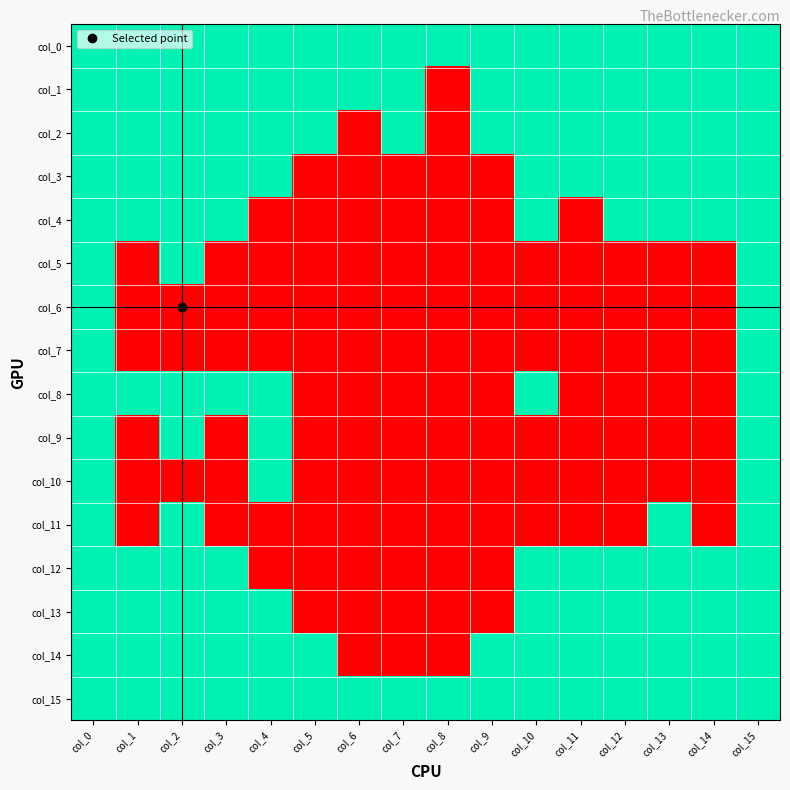

Reading left to right, transcribe all the data shown in this chart.

col_0: col_0=1	col_1=1	col_2=1	col_3=1	col_4=1	col_5=1	col_6=1	col_7=1	col_8=1	col_9=1	col_10=1	col_11=1	col_12=1	col_13=1	col_14=1	col_15=1
col_1: col_0=1	col_1=1	col_2=1	col_3=1	col_4=1	col_5=1	col_6=1	col_7=1	col_8=0	col_9=1	col_10=1	col_11=1	col_12=1	col_13=1	col_14=1	col_15=1
col_2: col_0=1	col_1=1	col_2=1	col_3=1	col_4=1	col_5=1	col_6=0	col_7=1	col_8=0	col_9=1	col_10=1	col_11=1	col_12=1	col_13=1	col_14=1	col_15=1
col_3: col_0=1	col_1=1	col_2=1	col_3=1	col_4=1	col_5=0	col_6=0	col_7=0	col_8=0	col_9=0	col_10=1	col_11=1	col_12=1	col_13=1	col_14=1	col_15=1
col_4: col_0=1	col_1=1	col_2=1	col_3=1	col_4=0	col_5=0	col_6=0	col_7=0	col_8=0	col_9=0	col_10=1	col_11=0	col_12=1	col_13=1	col_14=1	col_15=1
col_5: col_0=1	col_1=0	col_2=1	col_3=0	col_4=0	col_5=0	col_6=0	col_7=0	col_8=0	col_9=0	col_10=0	col_11=0	col_12=0	col_13=0	col_14=0	col_15=1
col_6: col_0=1	col_1=0	col_2=0	col_3=0	col_4=0	col_5=0	col_6=0	col_7=0	col_8=0	col_9=0	col_10=0	col_11=0	col_12=0	col_13=0	col_14=0	col_15=1
col_7: col_0=1	col_1=0	col_2=0	col_3=0	col_4=0	col_5=0	col_6=0	col_7=0	col_8=0	col_9=0	col_10=0	col_11=0	col_12=0	col_13=0	col_14=0	col_15=1
col_8: col_0=1	col_1=1	col_2=1	col_3=1	col_4=1	col_5=0	col_6=0	col_7=0	col_8=0	col_9=0	col_10=1	col_11=0	col_12=0	col_13=0	col_14=0	col_15=1
col_9: col_0=1	col_1=0	col_2=1	col_3=0	col_4=1	col_5=0	col_6=0	col_7=0	col_8=0	col_9=0	col_10=0	col_11=0	col_12=0	col_13=0	col_14=0	col_15=1
col_10: col_0=1	col_1=0	col_2=0	col_3=0	col_4=1	col_5=0	col_6=0	col_7=0	col_8=0	col_9=0	col_10=0	col_11=0	col_12=0	col_13=0	col_14=0	col_15=1
col_11: col_0=1	col_1=0	col_2=1	col_3=0	col_4=0	col_5=0	col_6=0	col_7=0	col_8=0	col_9=0	col_10=0	col_11=0	col_12=0	col_13=1	col_14=0	col_15=1
col_12: col_0=1	col_1=1	col_2=1	col_3=1	col_4=0	col_5=0	col_6=0	col_7=0	col_8=0	col_9=0	col_10=1	col_11=1	col_12=1	col_13=1	col_14=1	col_15=1
col_13: col_0=1	col_1=1	col_2=1	col_3=1	col_4=1	col_5=0	col_6=0	col_7=0	col_8=0	col_9=0	col_10=1	col_11=1	col_12=1	col_13=1	col_14=1	col_15=1
col_14: col_0=1	col_1=1	col_2=1	col_3=1	col_4=1	col_5=1	col_6=0	col_7=0	col_8=0	col_9=1	col_10=1	col_11=1	col_12=1	col_13=1	col_14=1	col_15=1
col_15: col_0=1	col_1=1	col_2=1	col_3=1	col_4=1	col_5=1	col_6=1	col_7=1	col_8=1	col_9=1	col_10=1	col_11=1	col_12=1	col_13=1	col_14=1	col_15=1